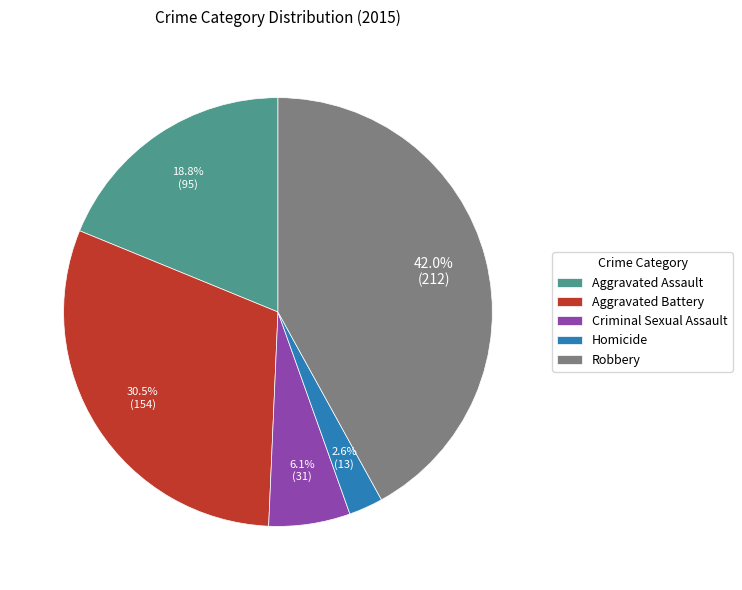

Rank the categories by value from highest to lowest.

Robbery, Aggravated Battery, Aggravated Assault, Criminal Sexual Assault, Homicide